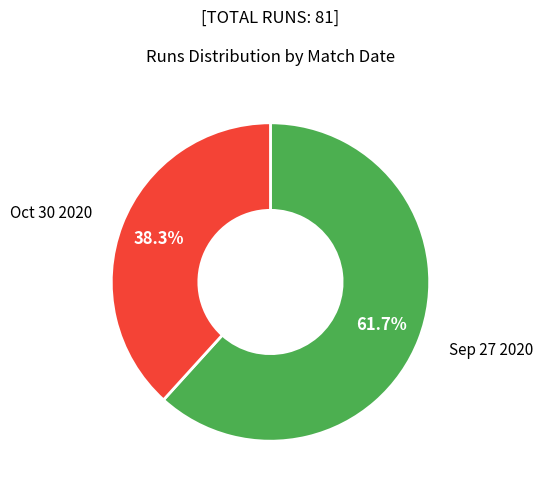

Is there a majority slice in this chart?

Yes